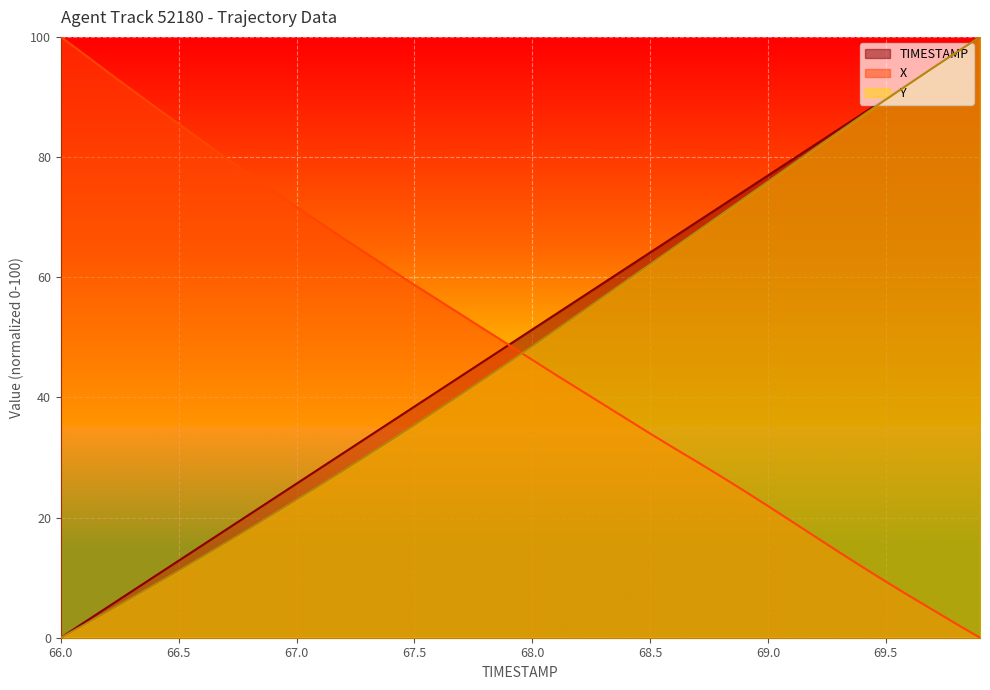

Is the value of Y at 69.1 greater than the value of TIMESTAMP at 68.2?

Yes